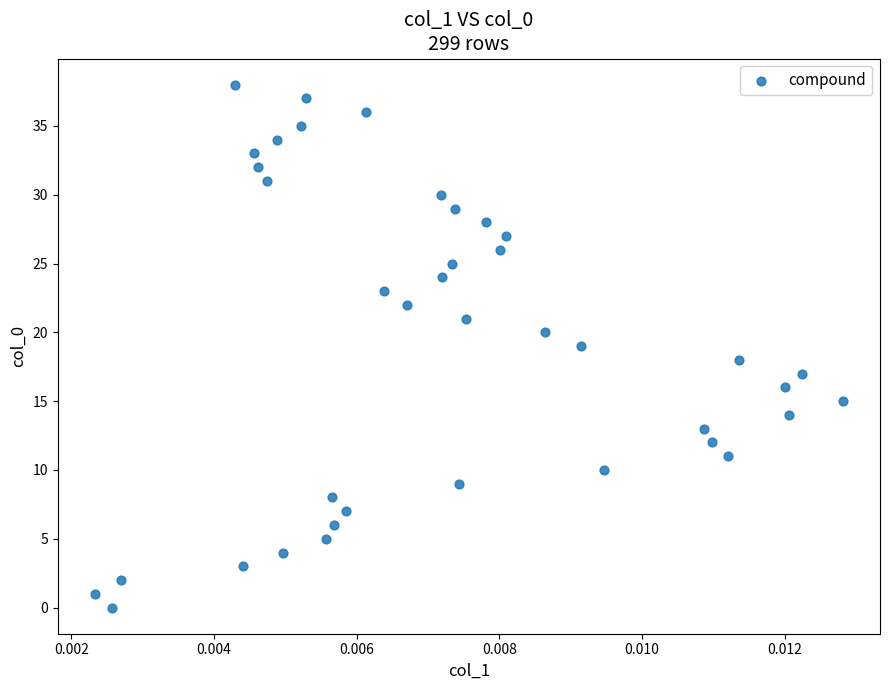

What is the range of Y values (max minus min)?

38